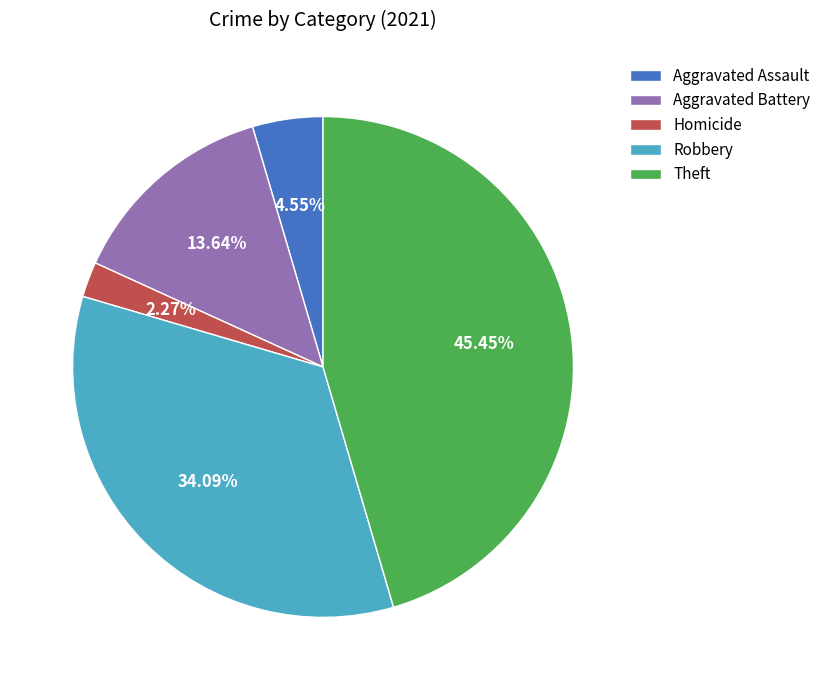

Which category has the smallest portion of the pie?

Homicide